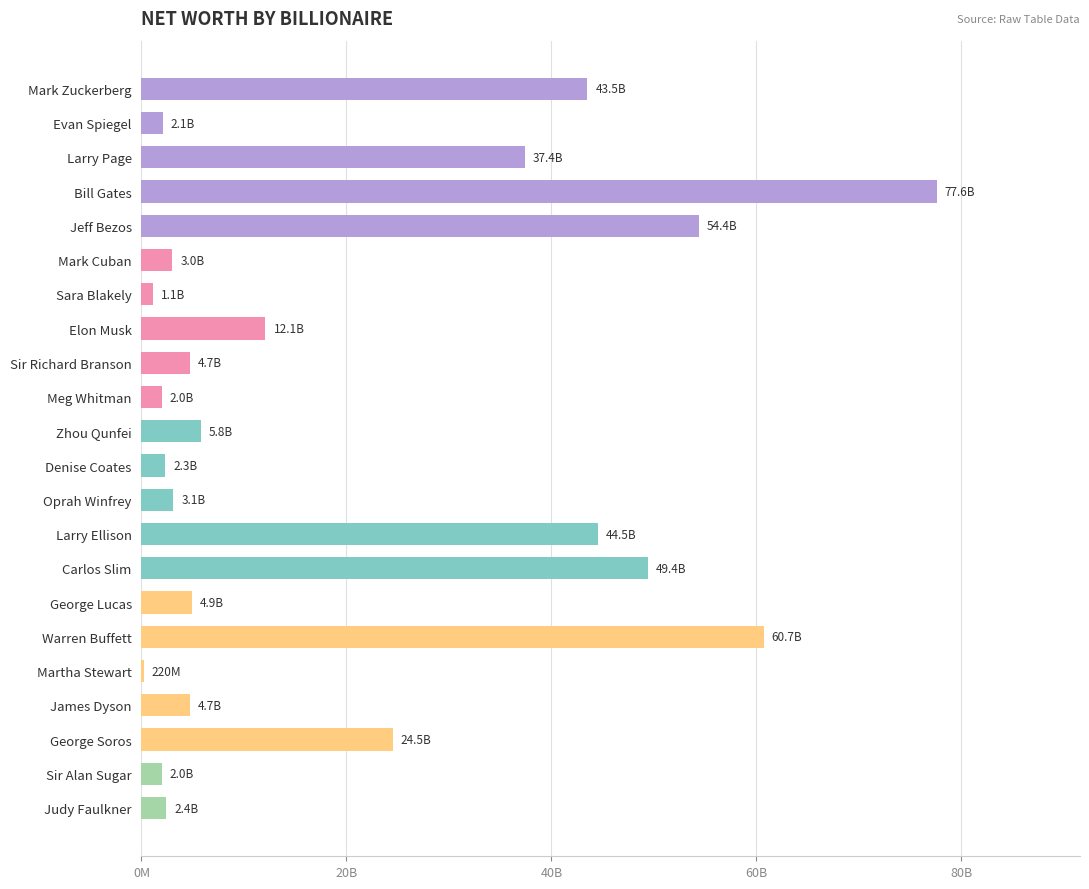

How many distinct data groups are displayed?

1